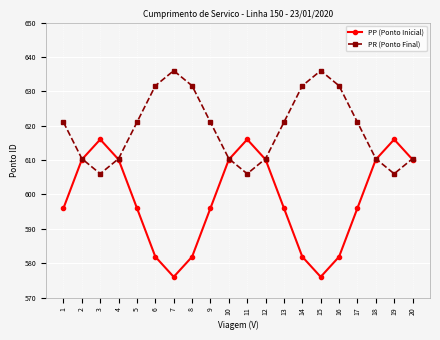

Which series has the largest total across all categories?

PR (Ponto Final)